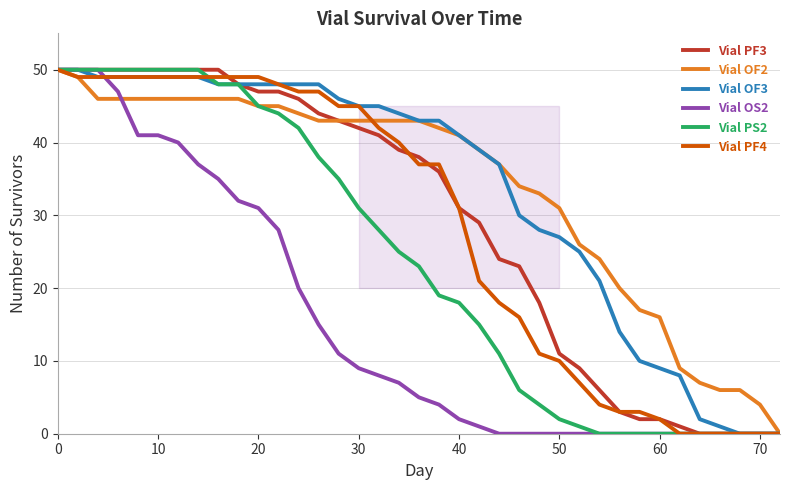

What is the greatest value displayed?

50